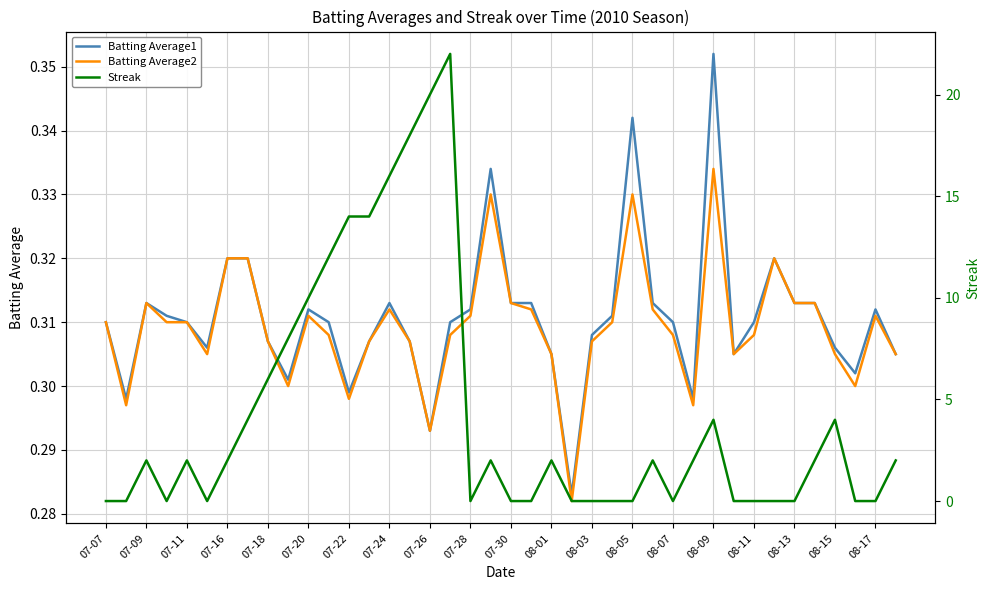

The value of Batting Average1 at 08-03 is 0.4. True or false?

False